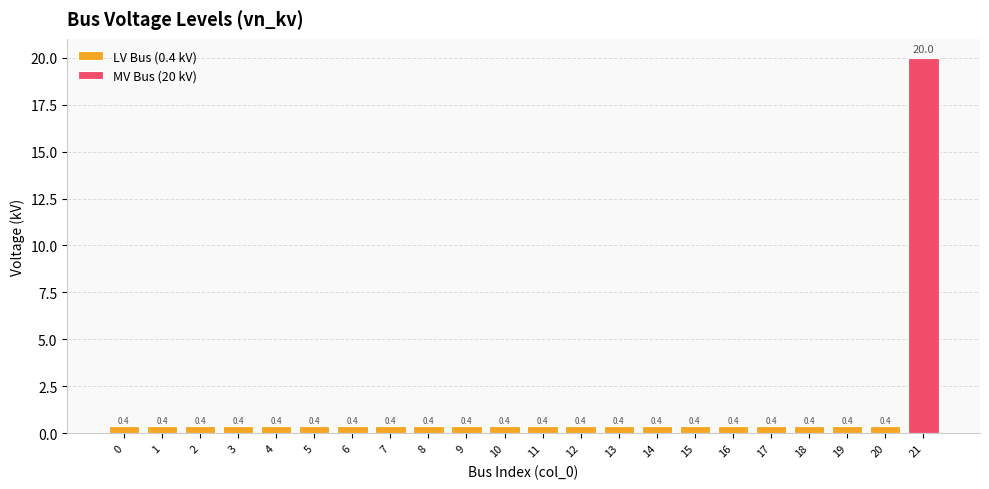

List the labels in order of value, largest first.

21, 0, 1, 2, 3, 4, 5, 6, 7, 8, 9, 10, 11, 12, 13, 14, 15, 16, 17, 18, 19, 20